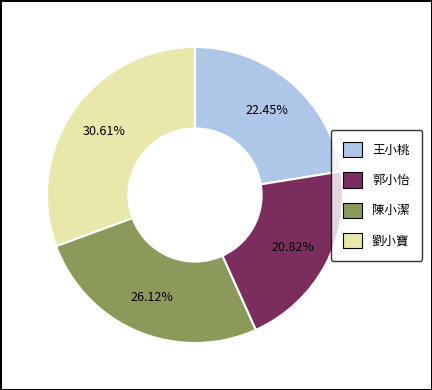

To the nearest percent, what is the combined percentage of 陳小潔 and 劉小寶?

57%